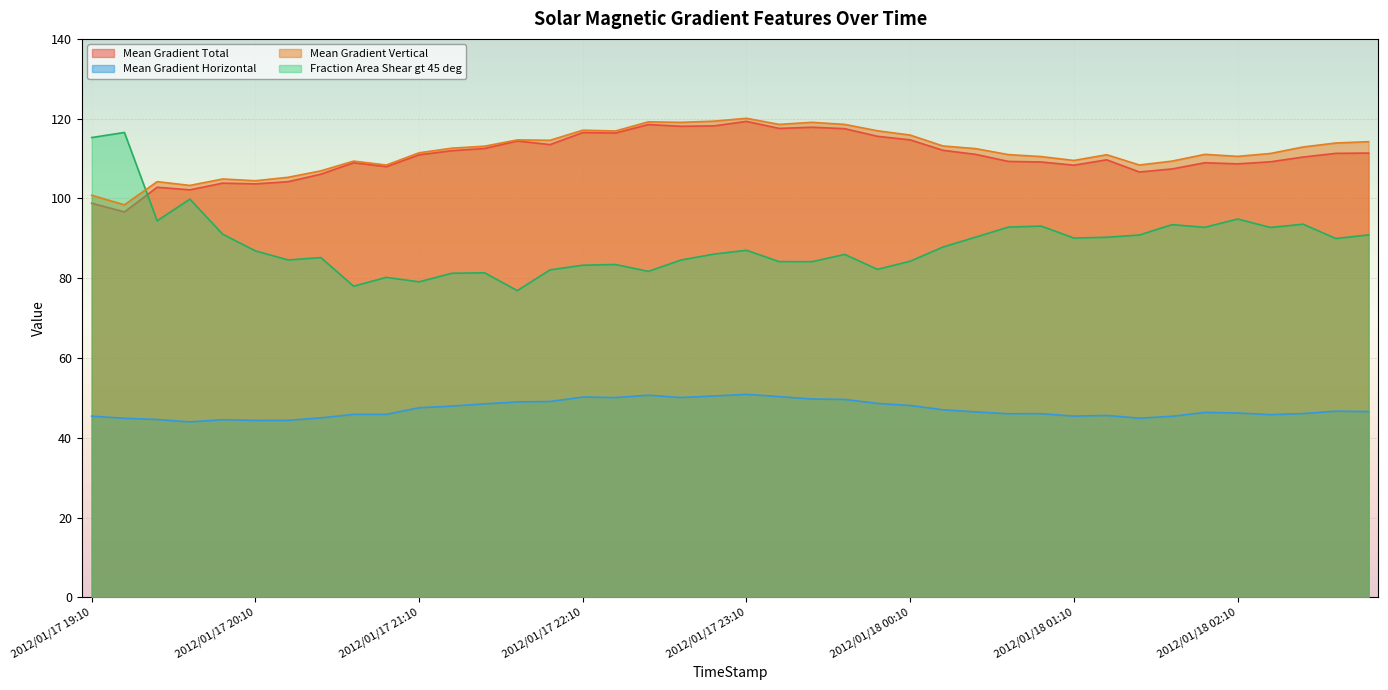

Where is the first local maximum for Mean Gradient Total?

2012/01/17 19:34